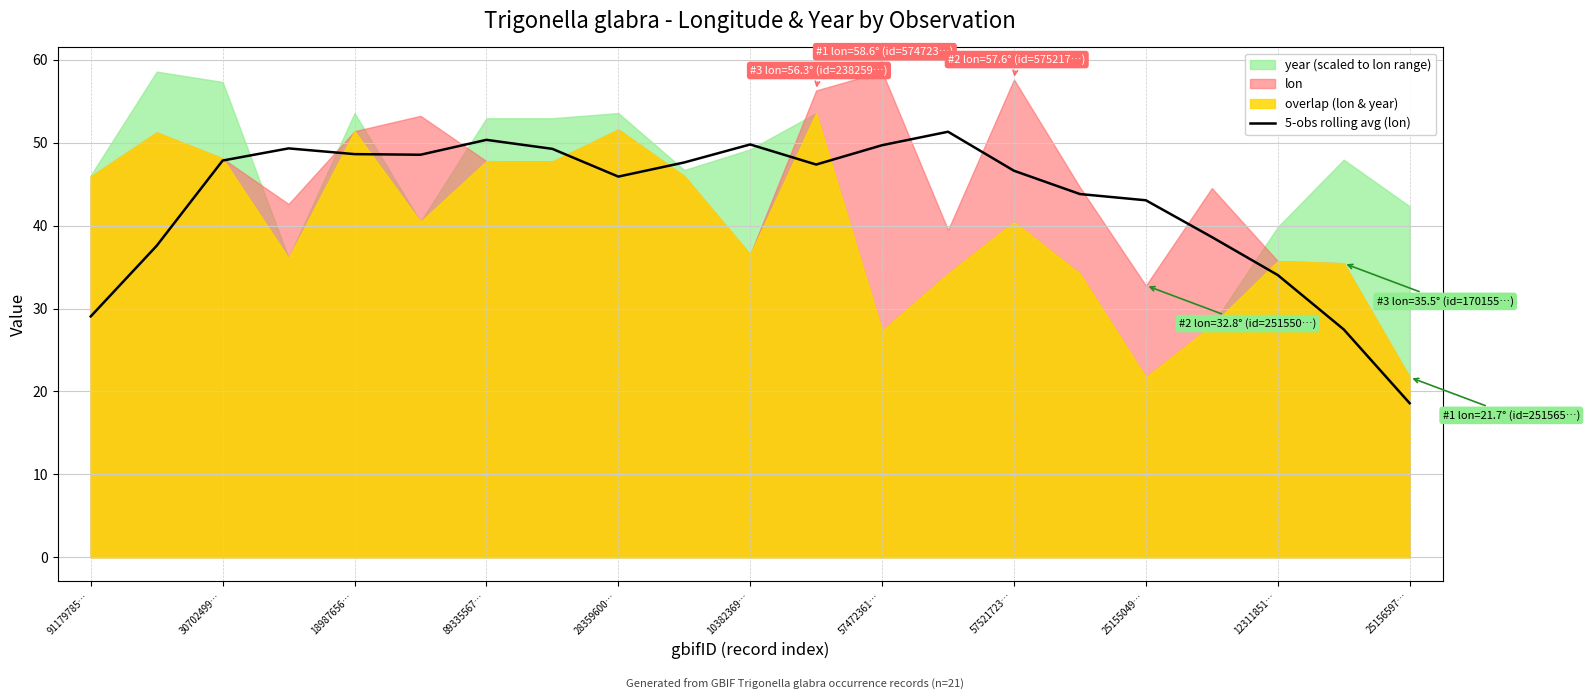

What is the value of the 10th point from the left?

47.6